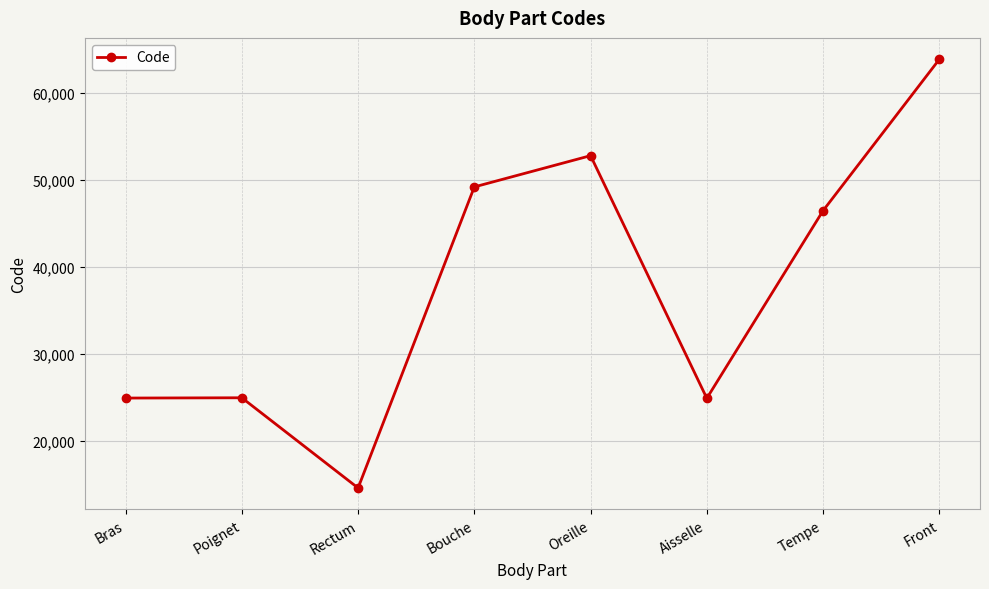

How many interior local valleys (lower than both neighbors) does the data have?

2